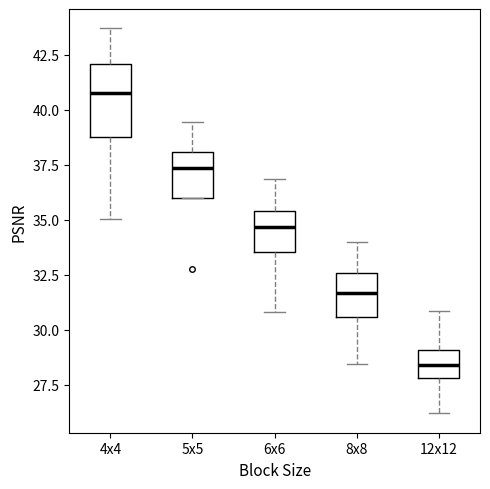

Which box has the highest median line?

4x4